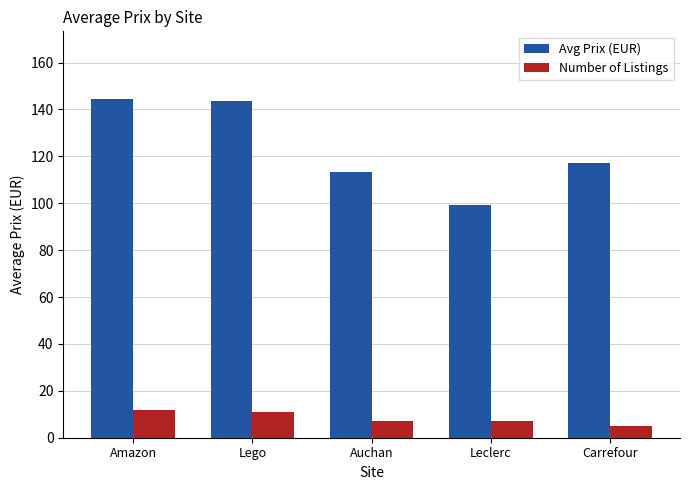

True or false: Avg Prix (EUR) has a value of 63.4 at Leclerc.

False